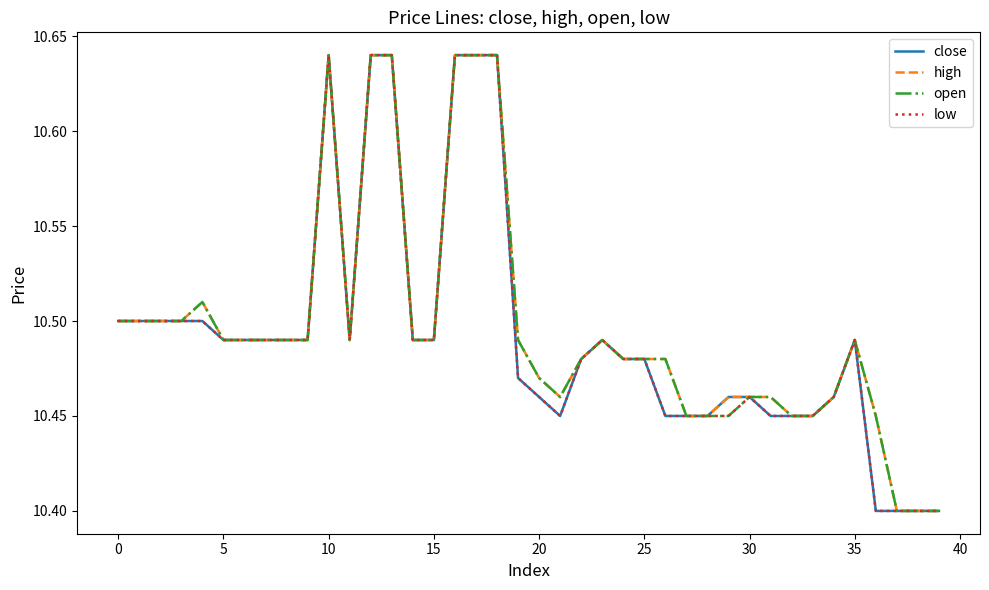

Does the chart display data point markers on the line(s)?

No